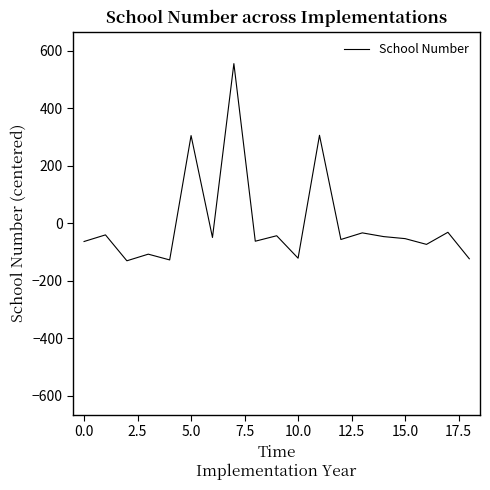

What is the difference between the maximum and minimum values?

685.0